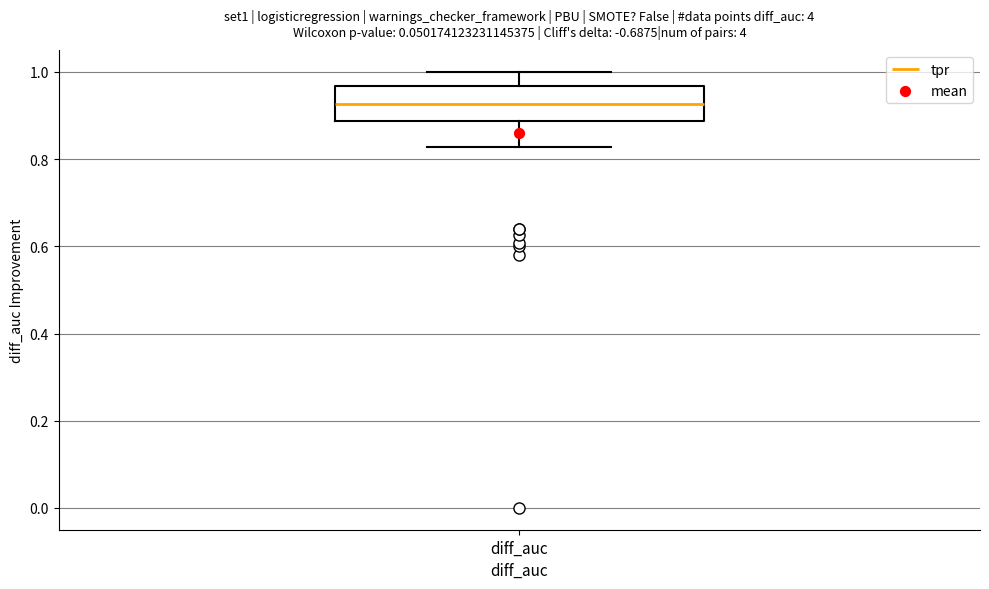

Transcribe this box plot: give where the median line is, the range the box spans, and where the two whiskers end, as read against the y-axis. The values are not printed on the chart, so give them approximately, as read against the axis.

median 0.92, box 0.88 to 0.96, whiskers 0.82 to 1.00